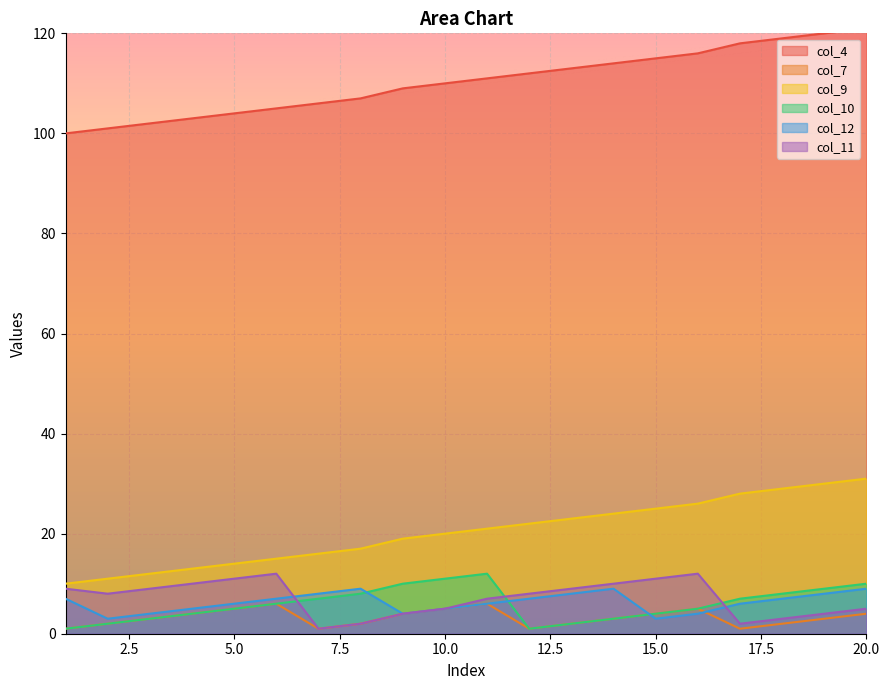

How many data points in col_4 are less than 111?

10